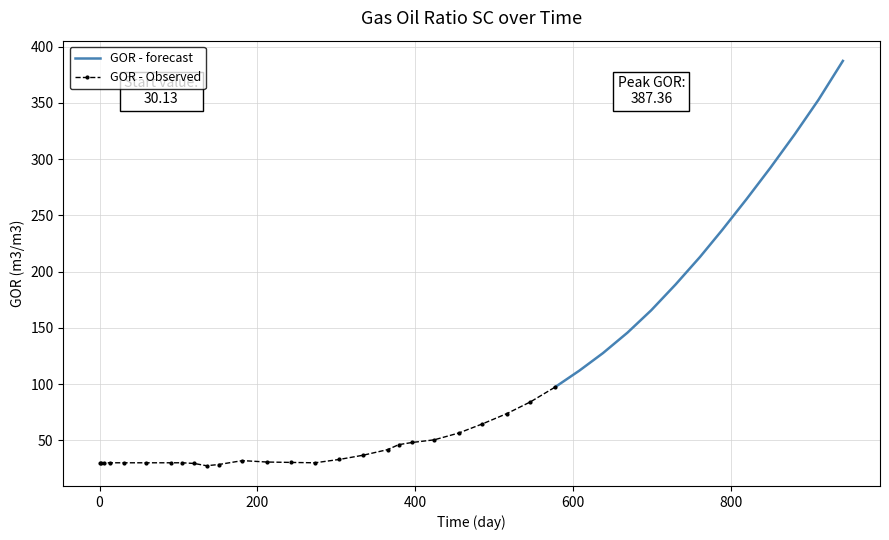

Is the value of Gas Oil Ratio (observed) at 5 greater than the value of Gas Oil Ratio (forecast) at 9?

Yes